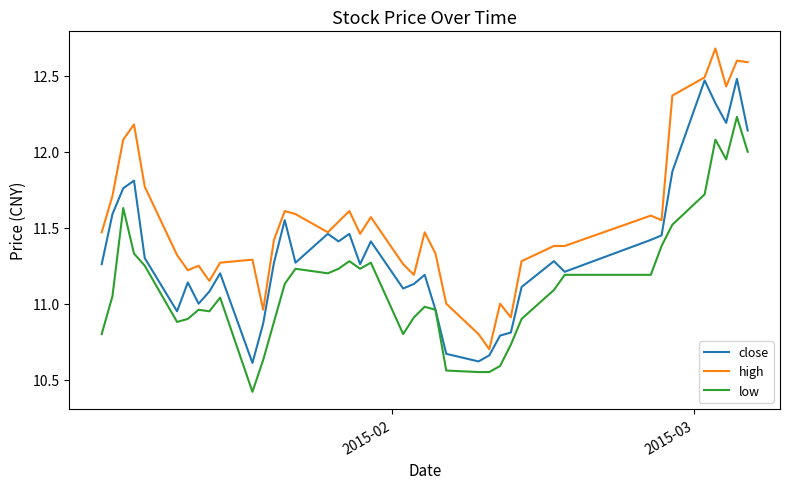

What is the minimum value for low?

10.4